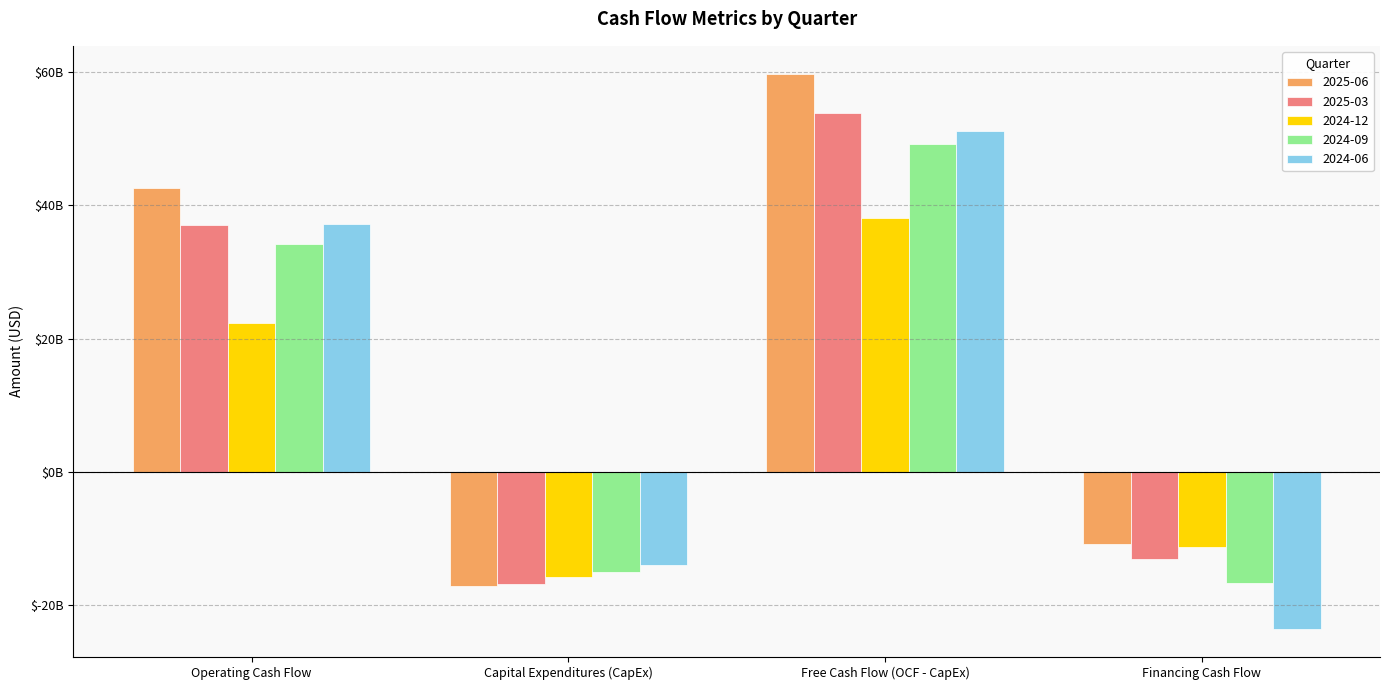

What is the difference between the 2025-03 values at Operating Cash Flow and Capital Expenditures (CapEx)?

53789000000